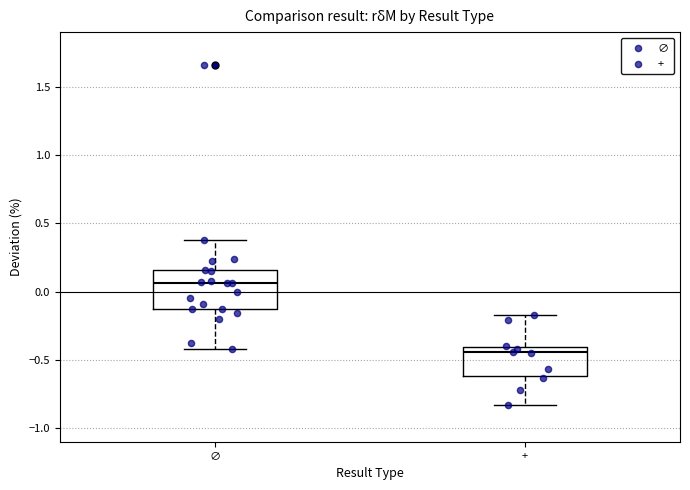

Which box has the lowest median line?

+